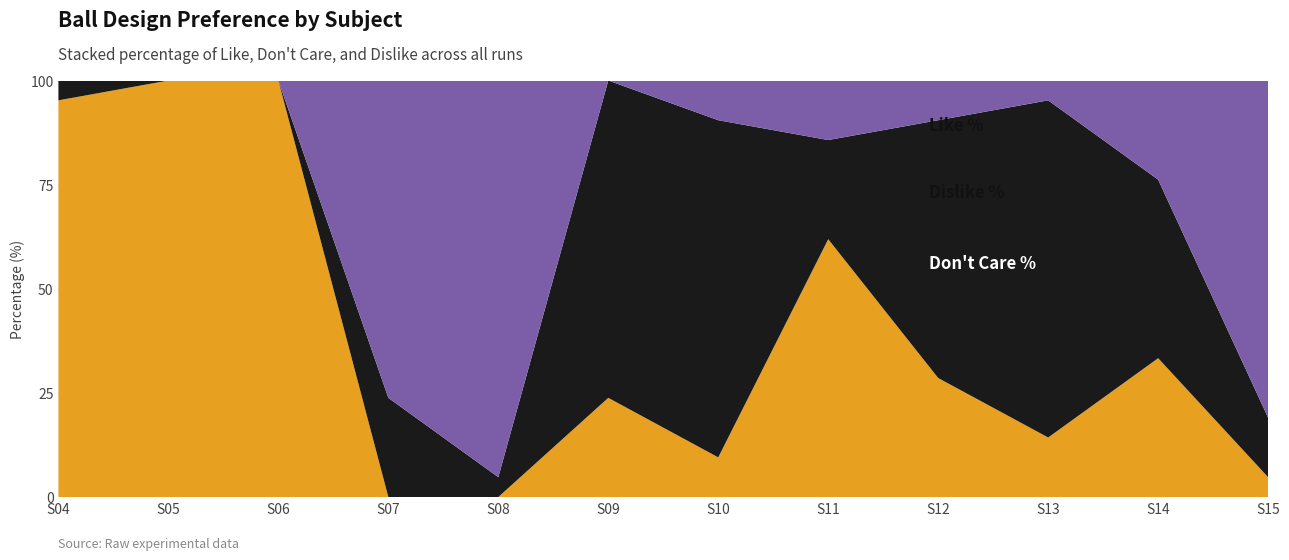

Reading left to right, list all the values displayed in this chart.

Like %: 95.2	100.0	100.0	0.0	0.0	23.8	9.5	61.9	28.6	14.3	33.3	4.8
Don't Care %: 4.8	0.0	0.0	23.8	4.8	76.2	81.0	23.8	61.9	81.0	42.9	14.3
Dislike %: 0.0	0.0	0.0	76.2	95.2	0.0	9.5	14.3	9.5	4.8	23.8	81.0